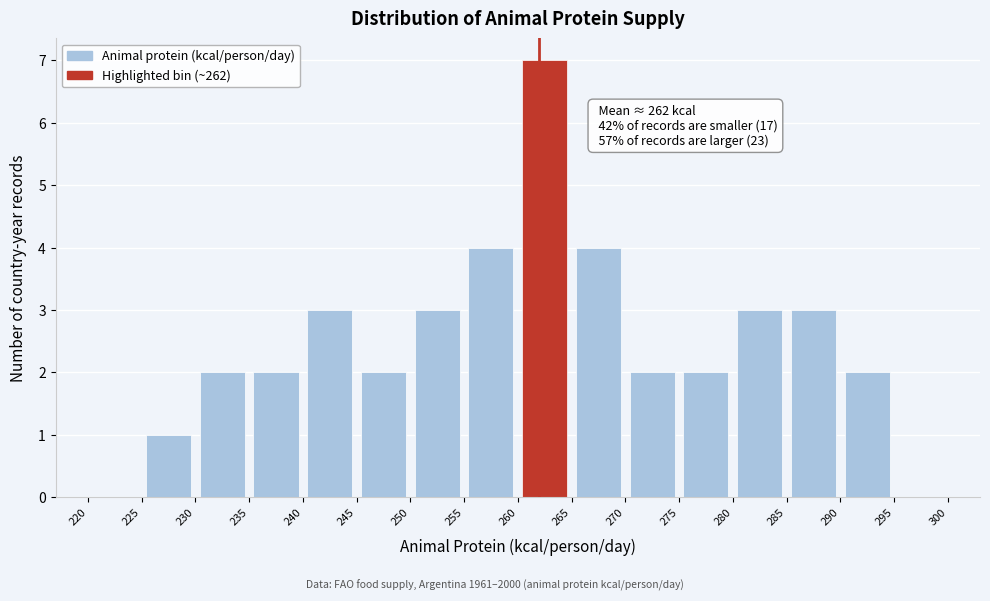

Over which range of the x-axis is the bar tallest?

260 to 265